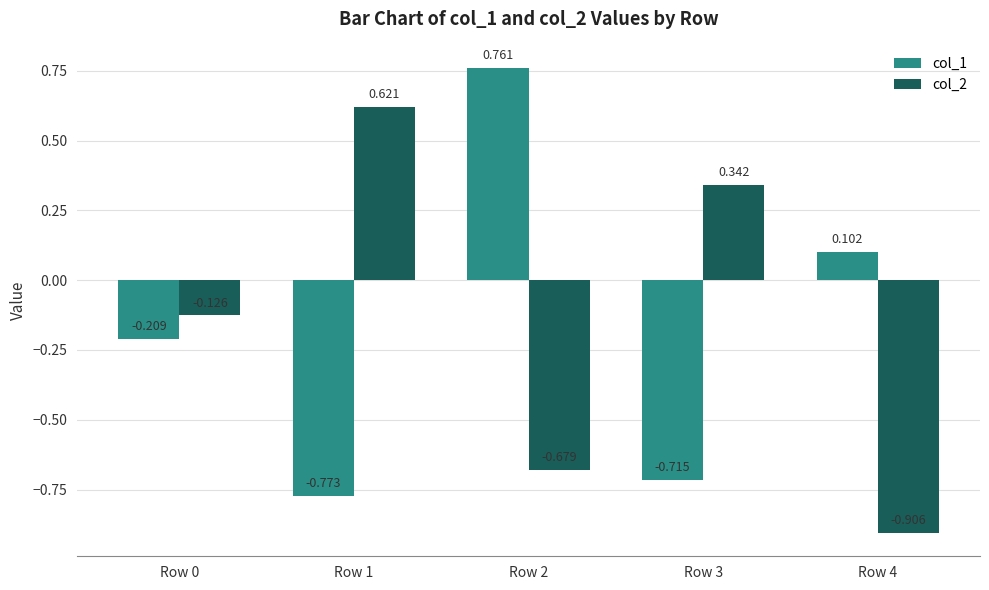

List the labels in order of col_2 value, smallest first.

Row 4, Row 2, Row 0, Row 3, Row 1